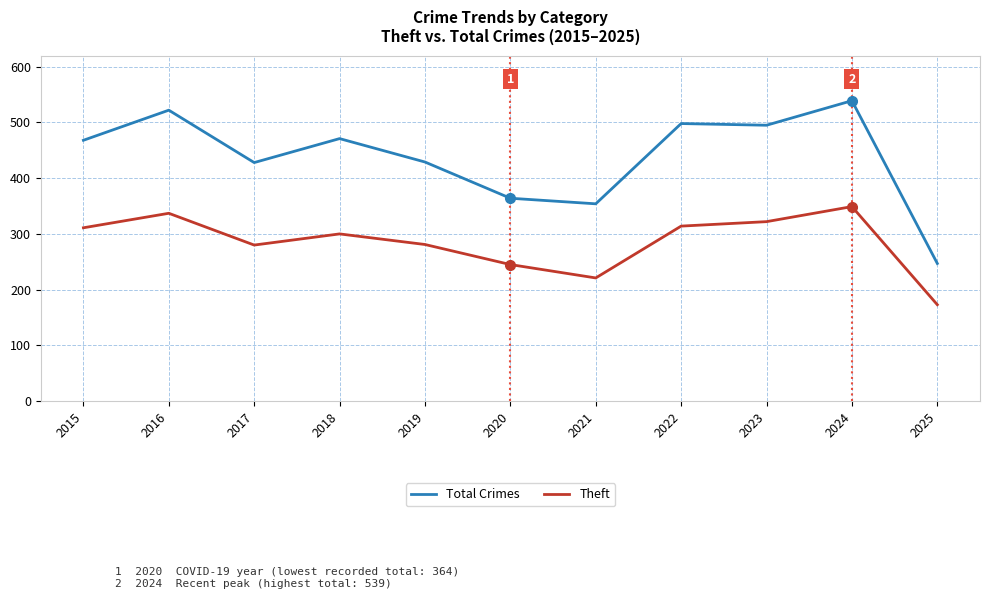

Is the value of Total Crimes at 2017 greater than the value of Theft at 2020?

Yes